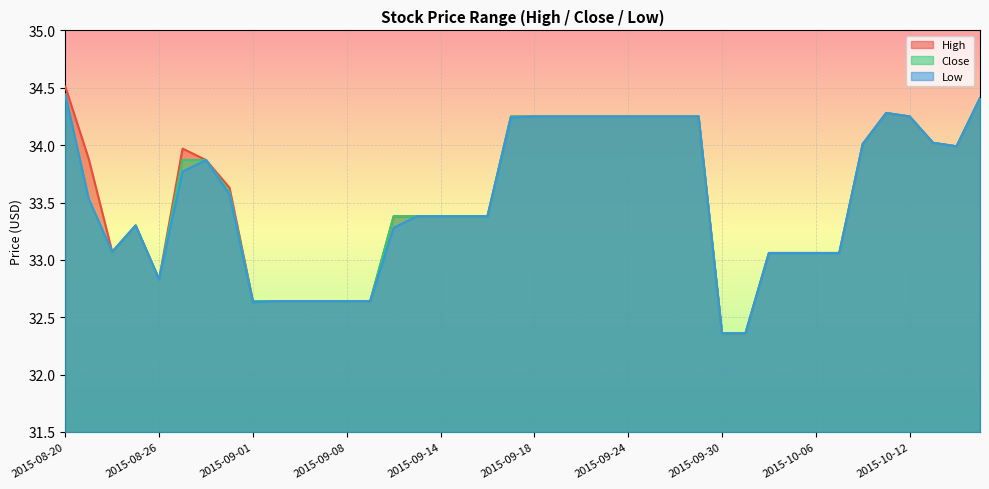

True or false: Low and Close intersect in this chart.

False